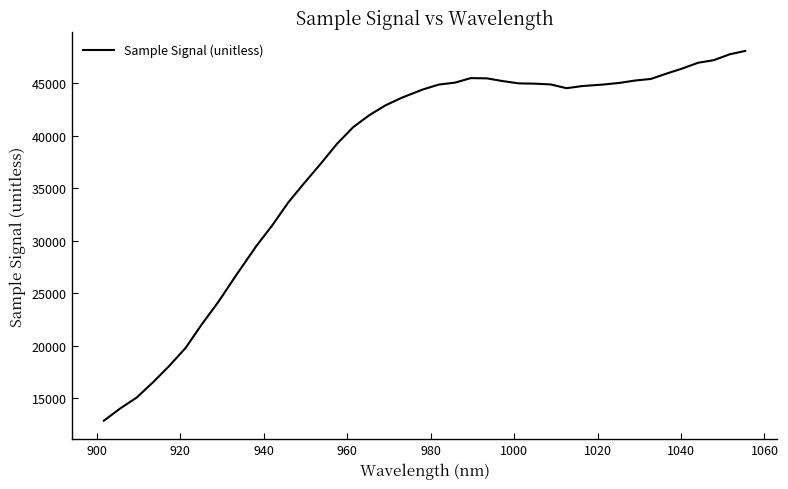

What is the minimum value shown in the chart?

12850